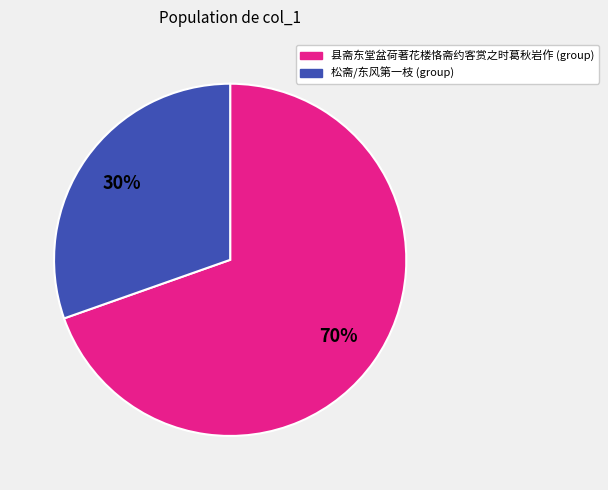

Is there any slice that represents more than half of the pie?

Yes